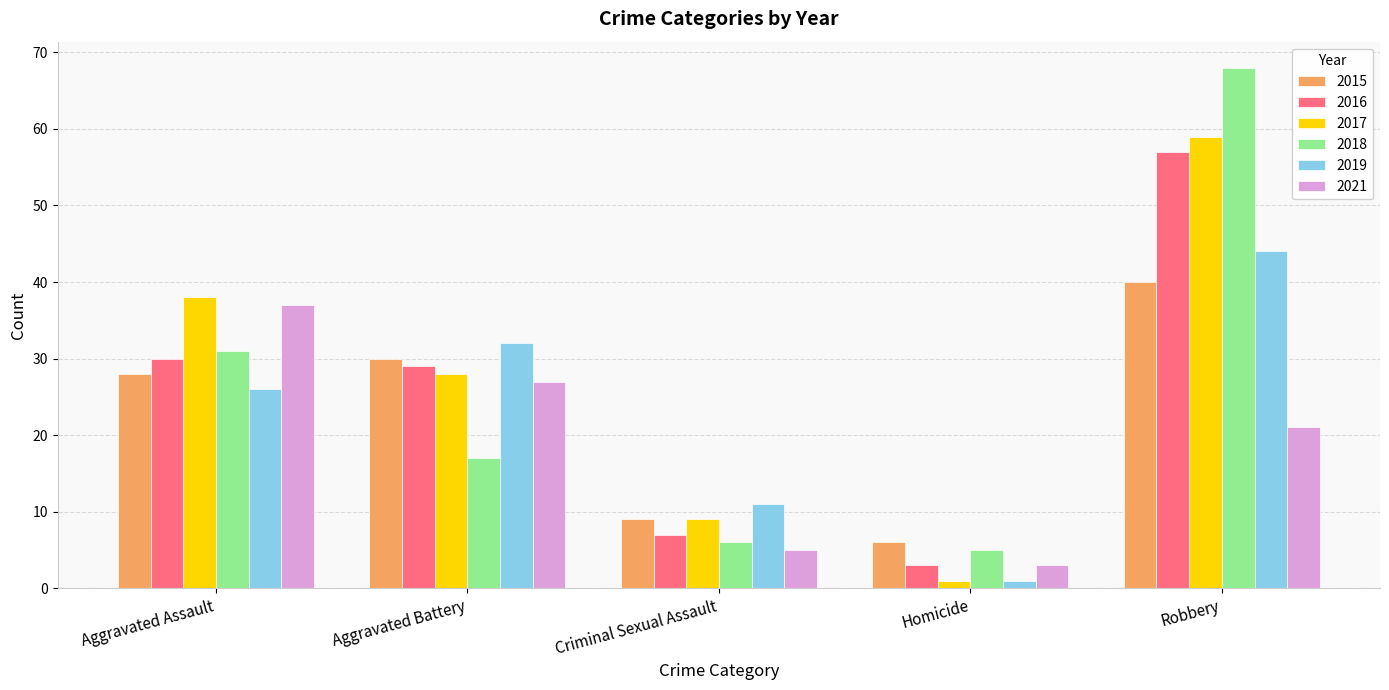

Which series has the largest total across all categories?

2017